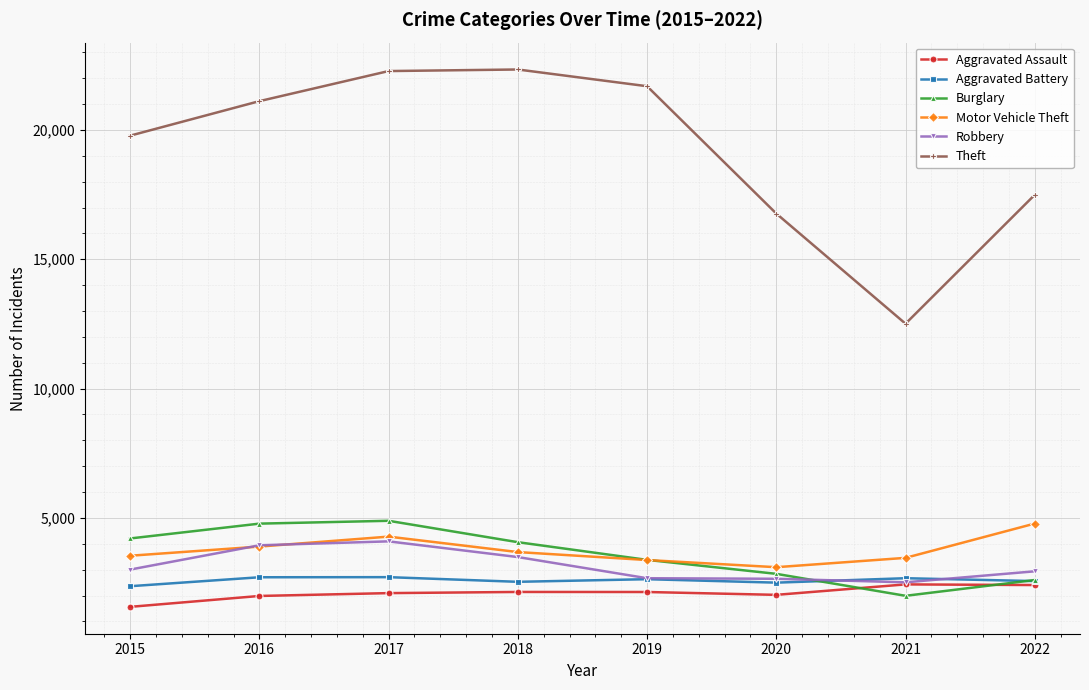

Which series has the largest total across all categories?

Theft